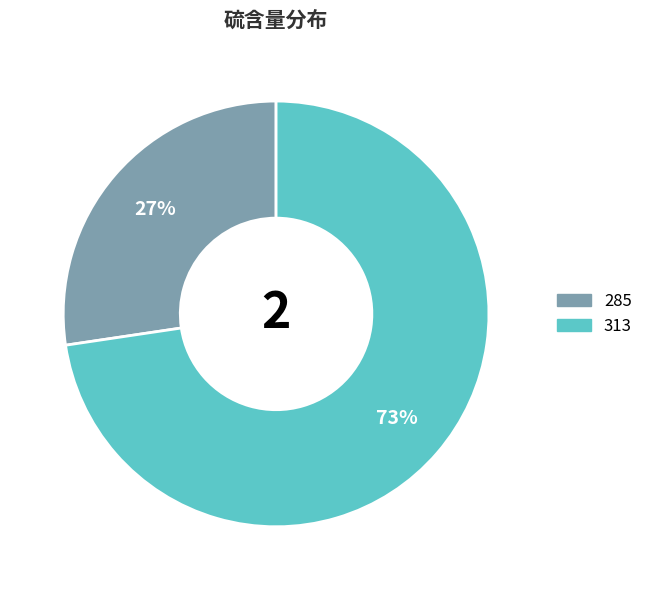

The 313 slice represents 73% of the pie. True or false?

True